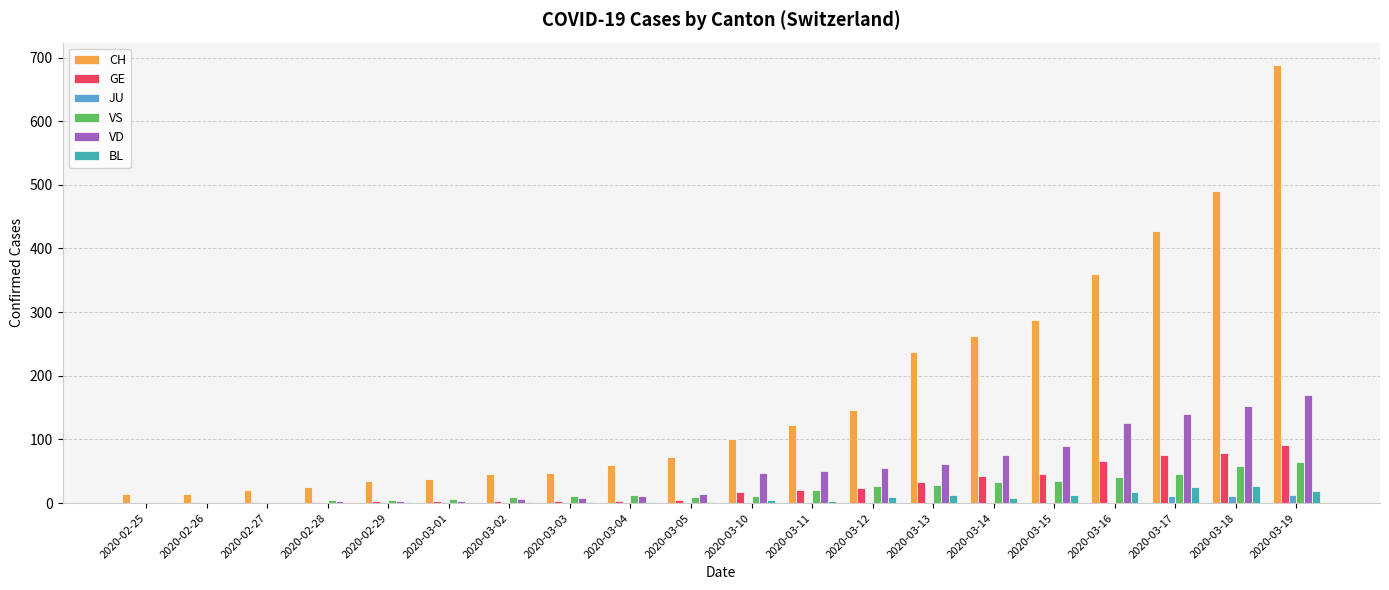

Which label corresponds to the largest value in the chart?

2020-03-19